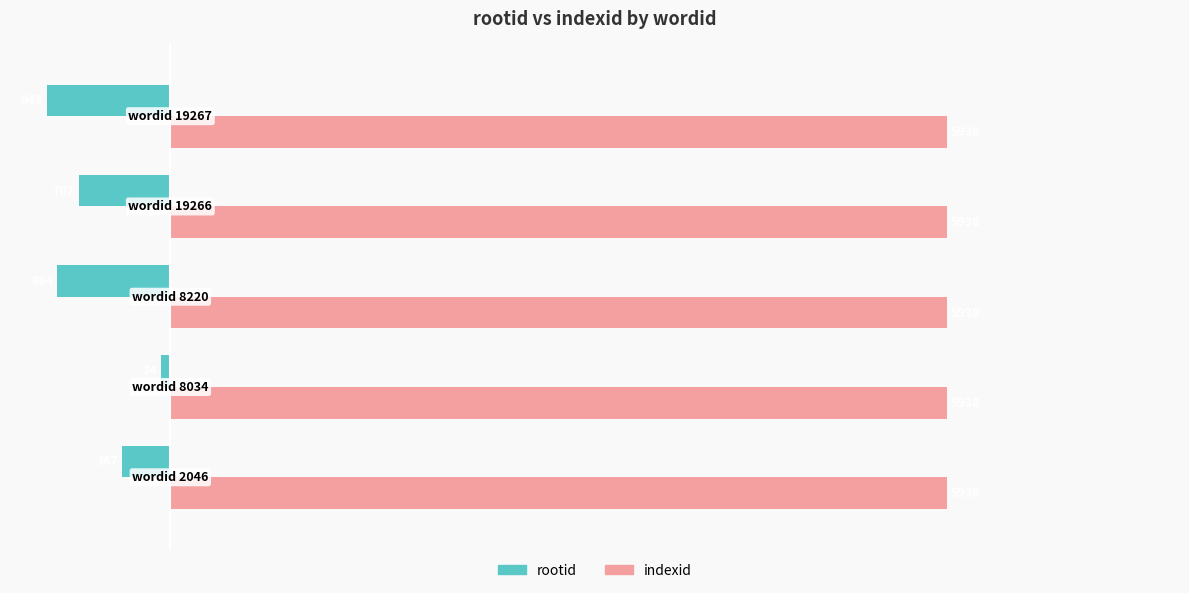

How many categories are shown in the chart?

5